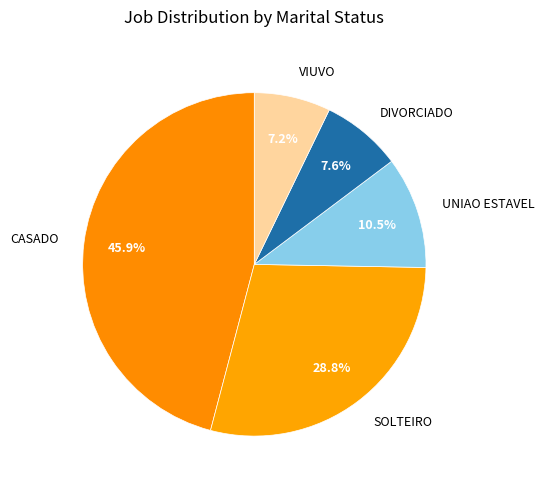

Count the number of slices in the pie.

5